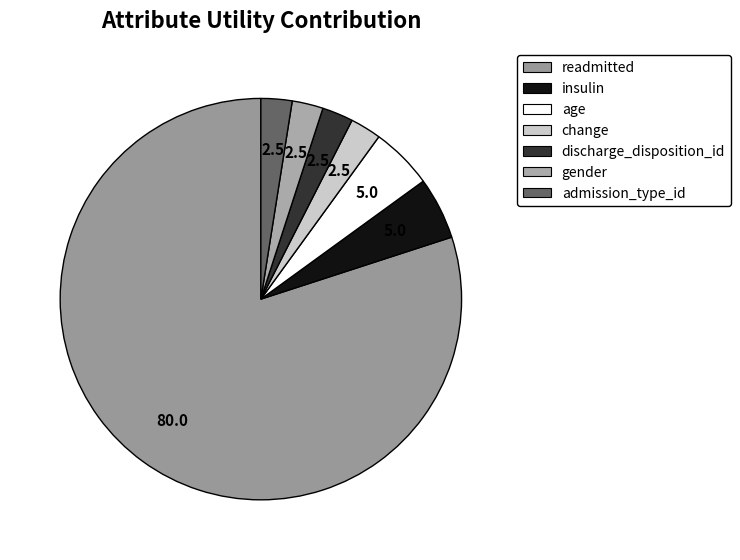

How many segments does this pie chart have?

7